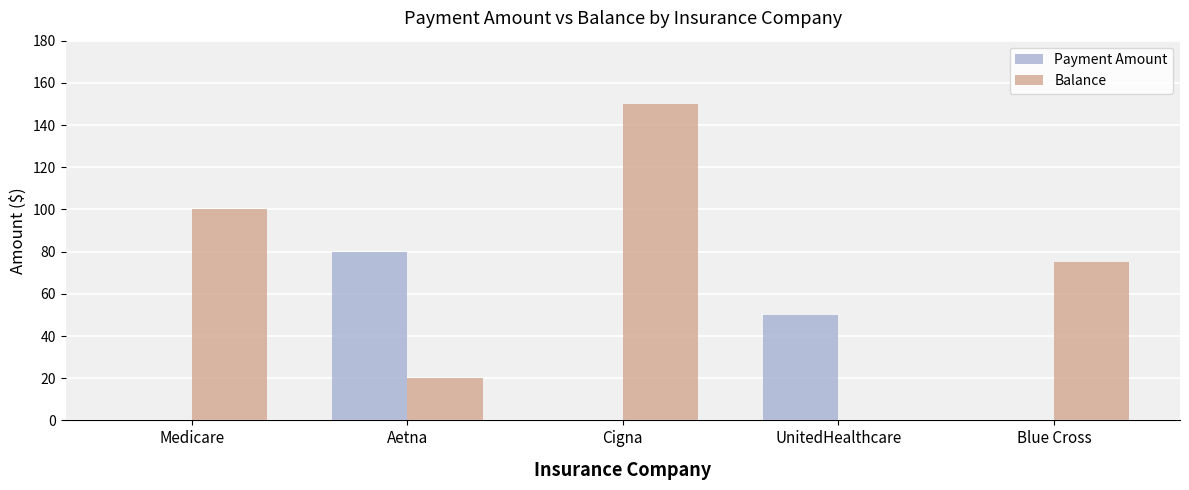

Read the Payment Amount value at UnitedHealthcare, to the nearest 10.

50